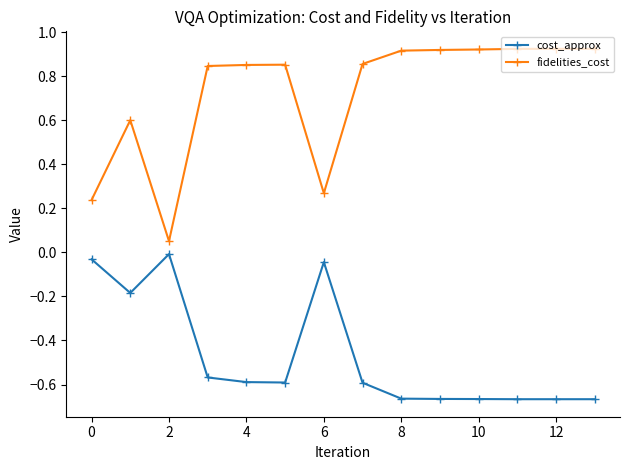

Rank the series by their average value, from lowest to highest.

cost_approx, fidelities_cost